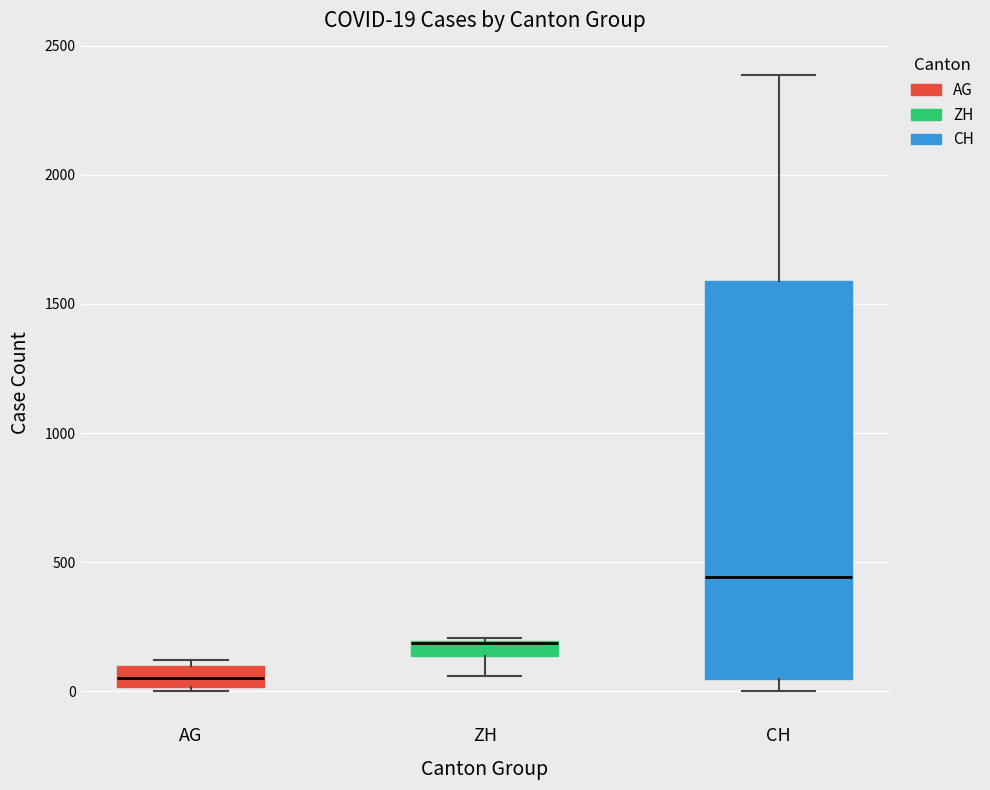

Which box is the tallest, from its lower edge to its upper edge?

CH